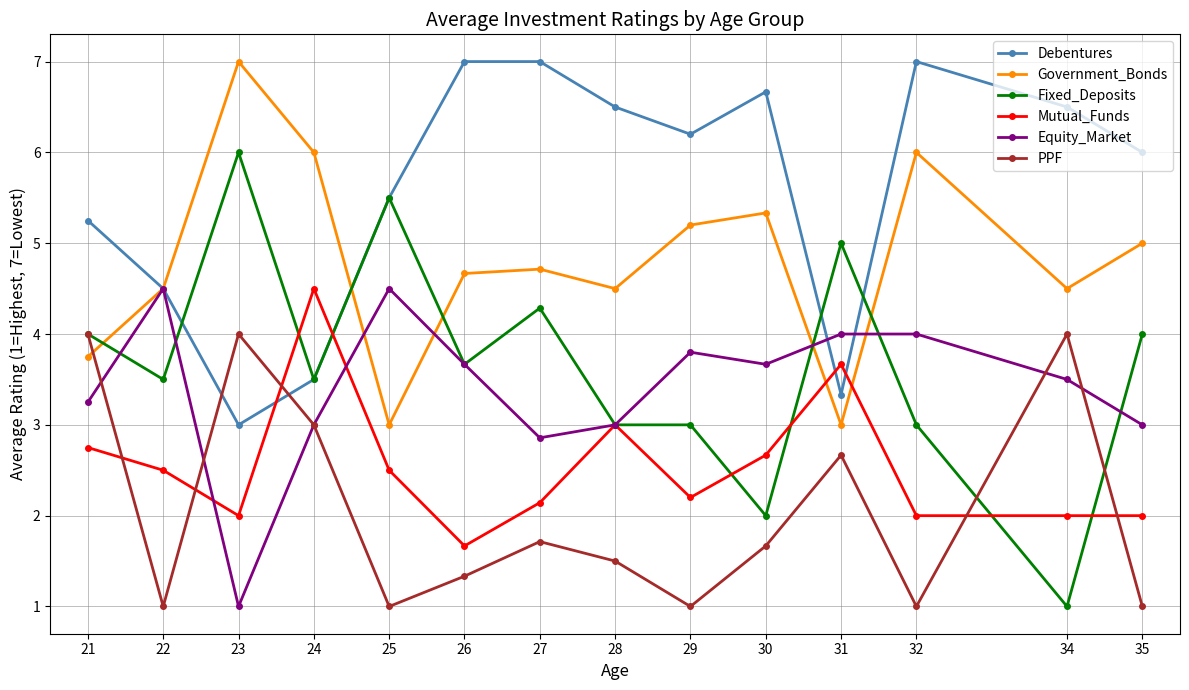

Is this an area chart (filled region under the line)?

No